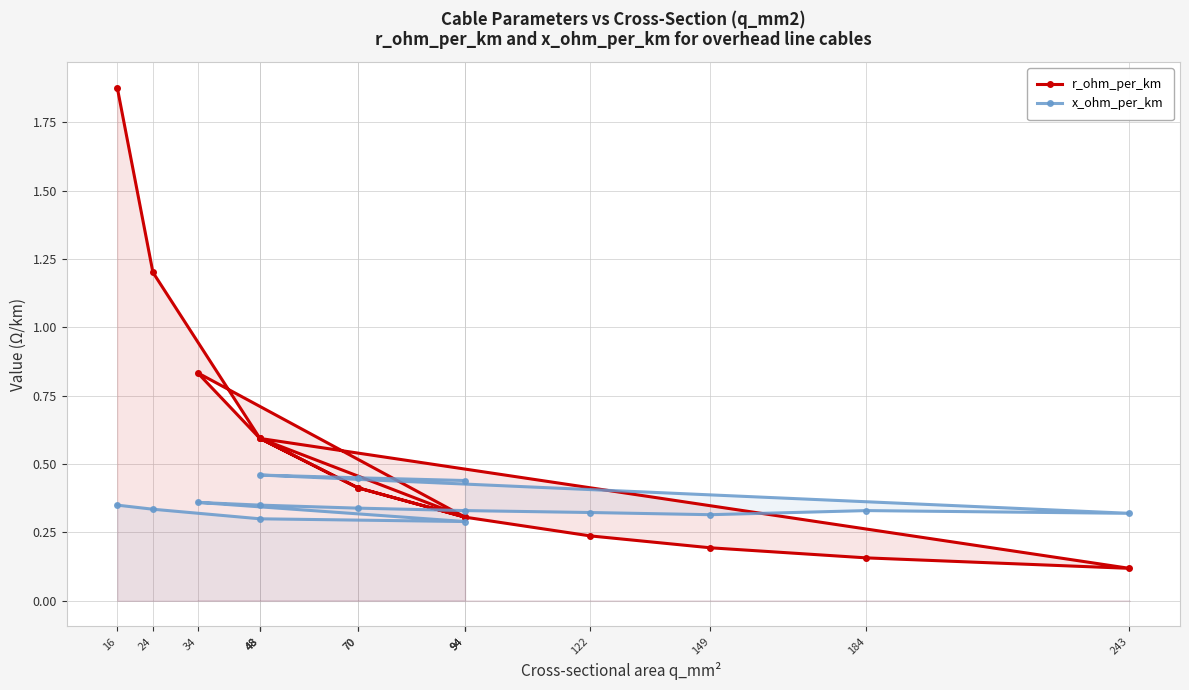

Which series has the largest range (max minus min)?

r_ohm_per_km